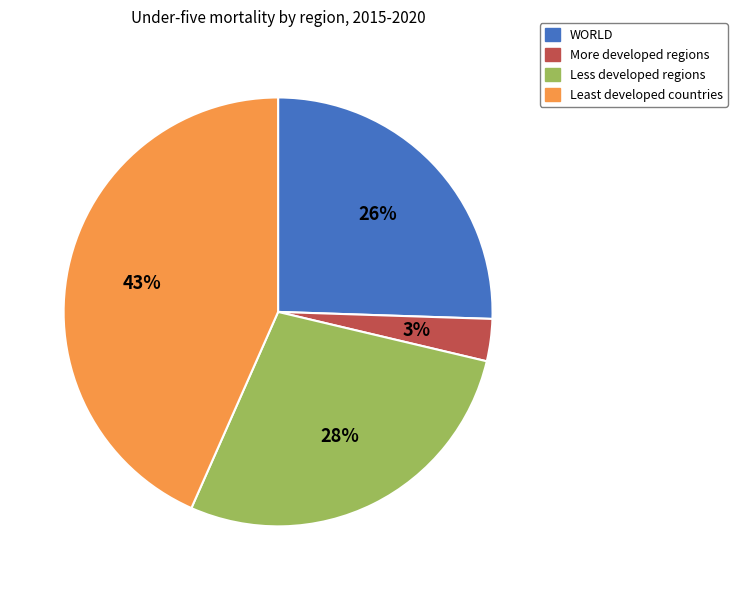

Which slice is the largest?

Least developed countries